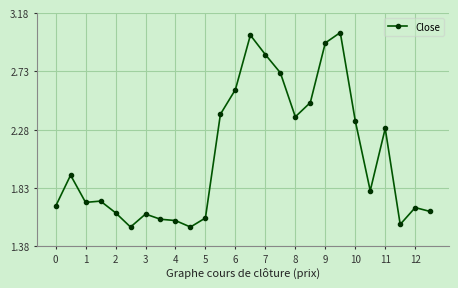

What is the sum of all values?

53.9